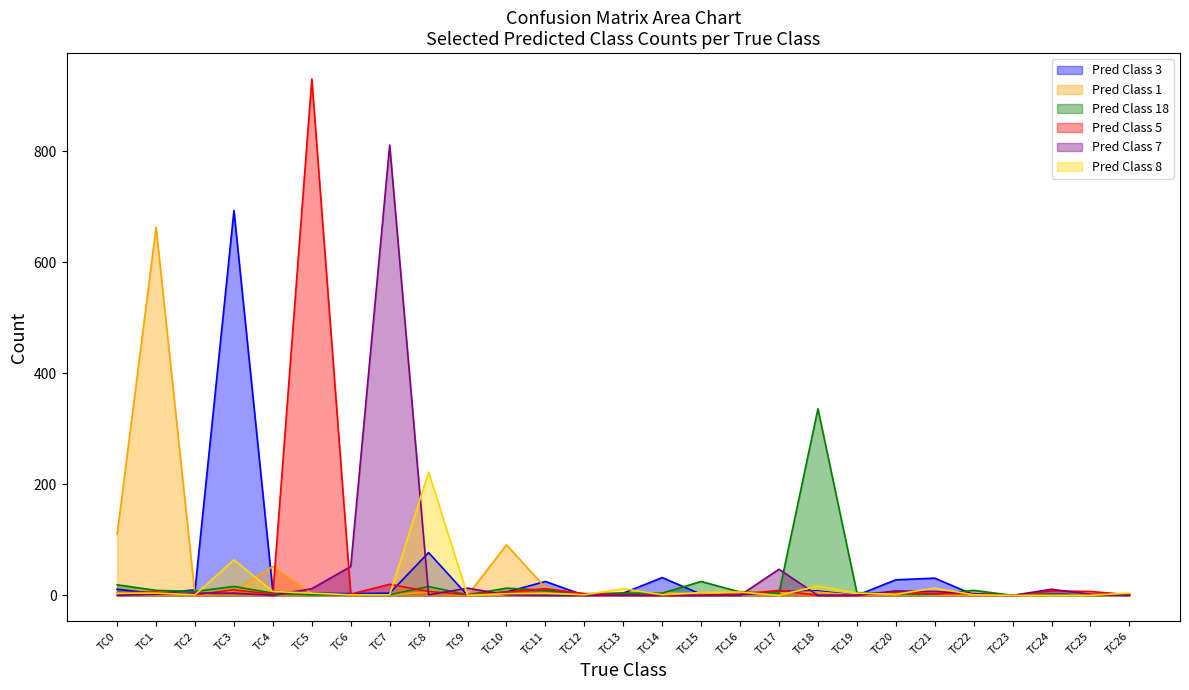

How many values in the Pred Class 3 series are below 4?

12